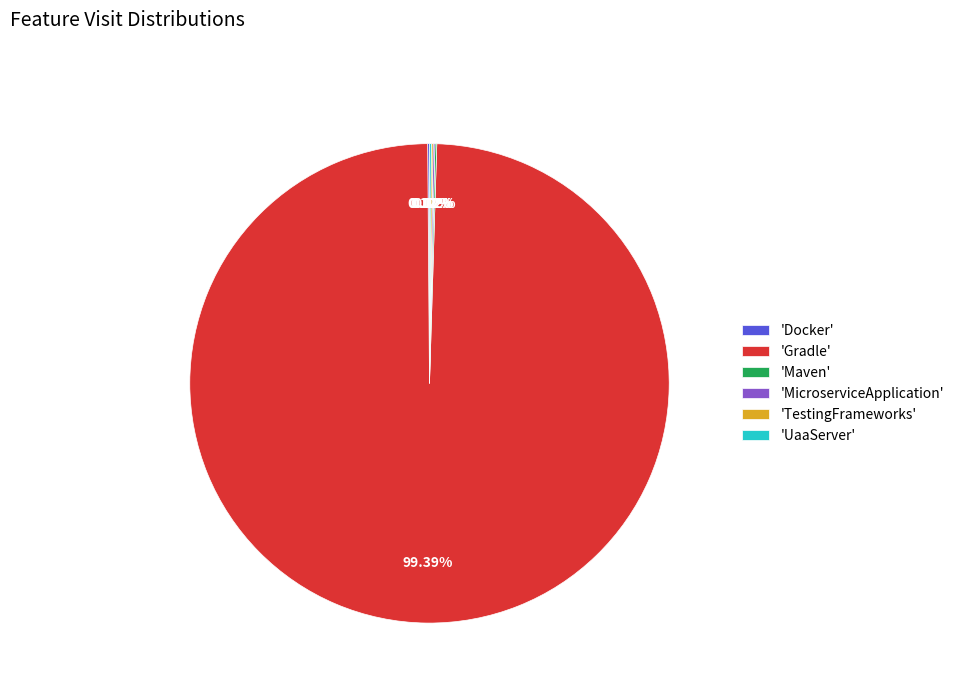

What is the largest slice in the pie chart?

'Gradle'